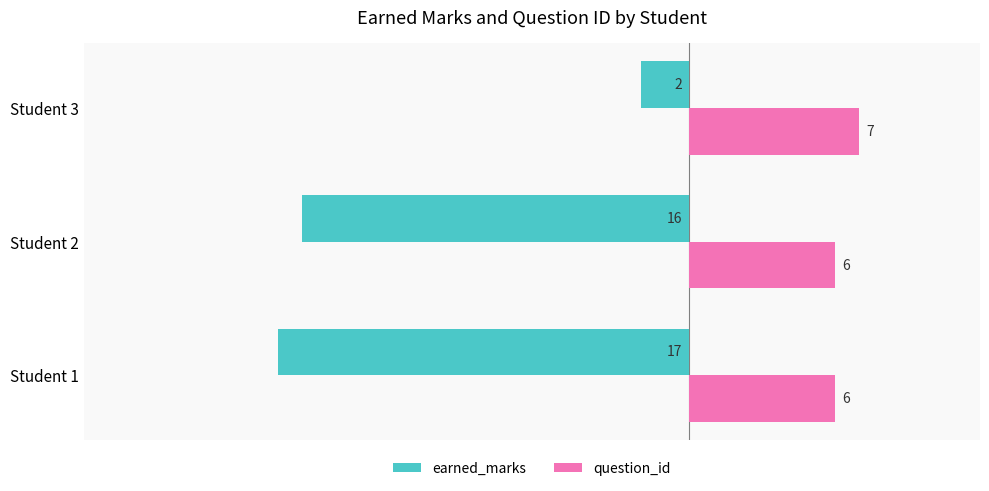

At which category is the sum across all series the highest?

Student 3